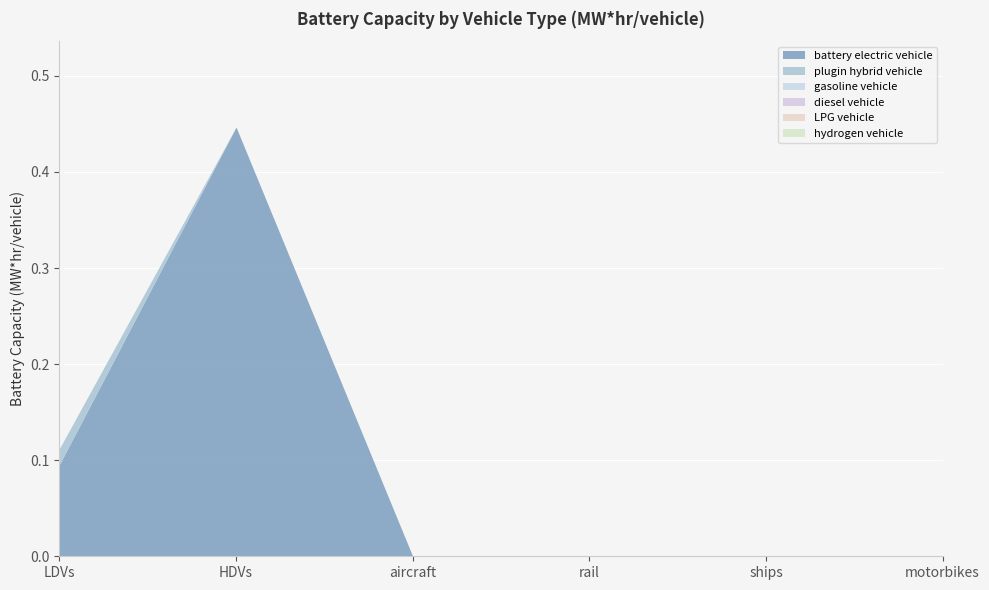

At which category does battery electric vehicle reach its first local peak?

HDVs